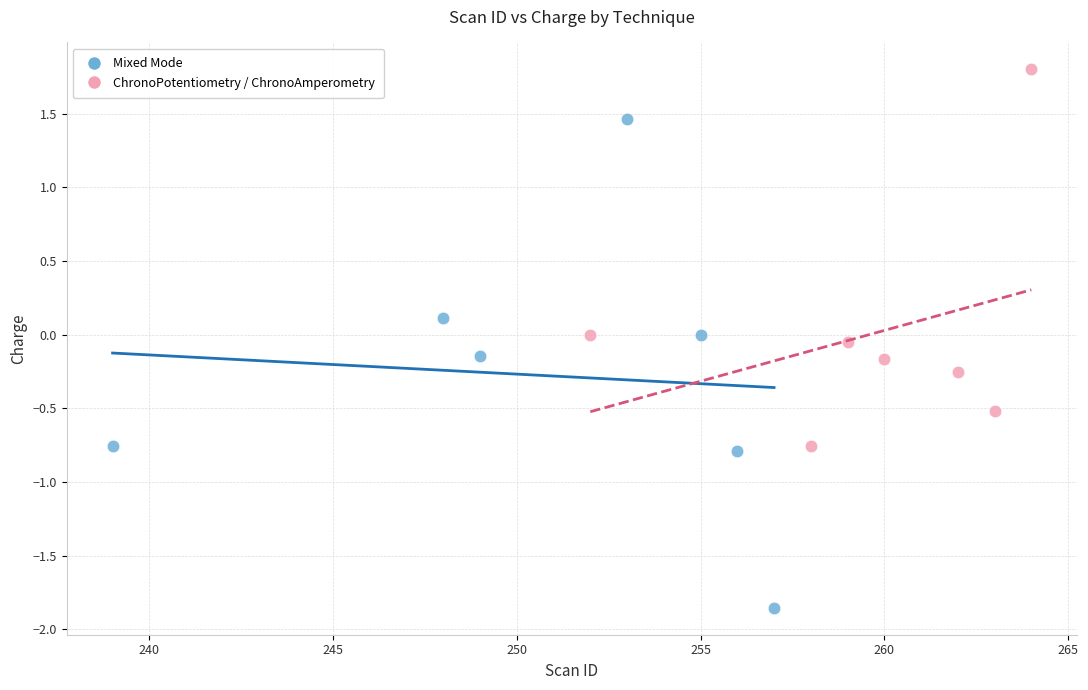

Which series contains the lowest Y value?

Mixed Mode